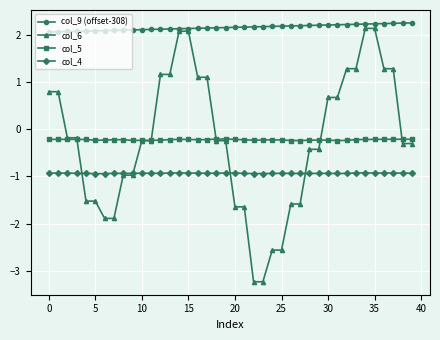

Which series has the largest range (max minus min)?

col_6